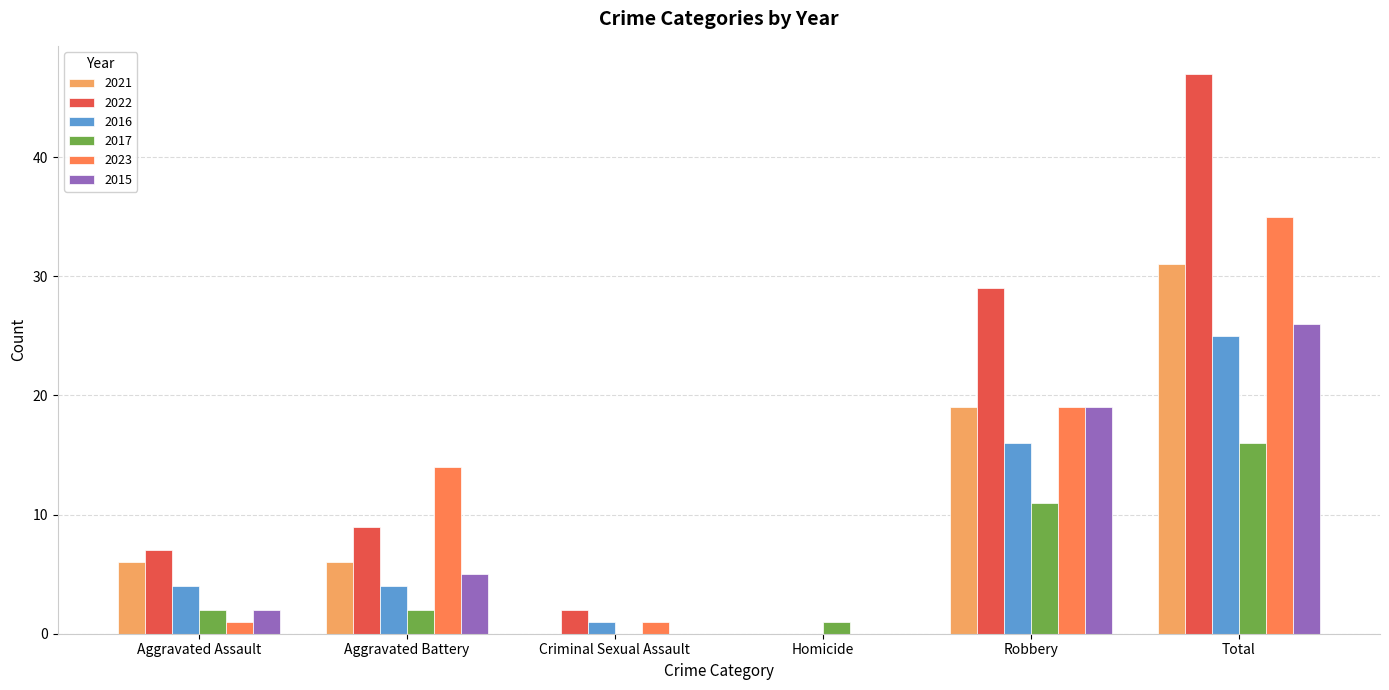

What is the average value of the 2016 series?

8